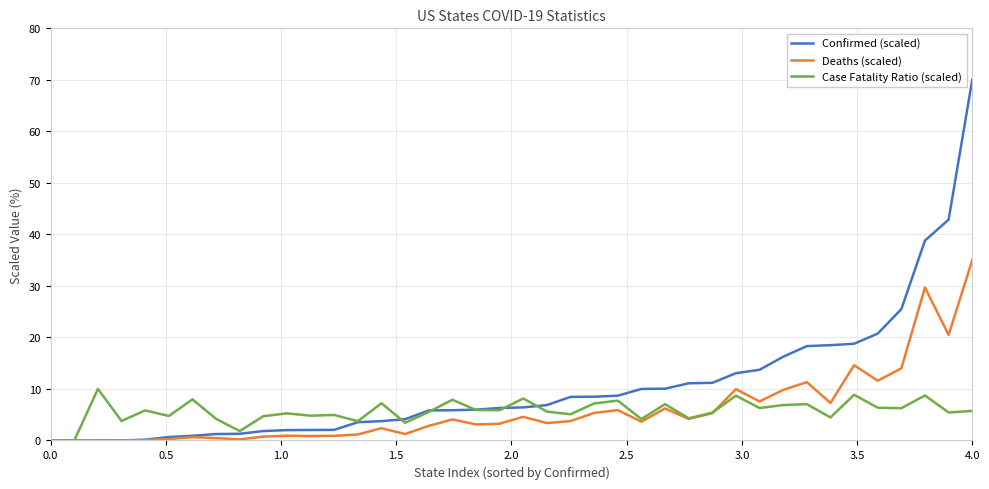

What is the highest value of the Confirmed (scaled) series?

70.0